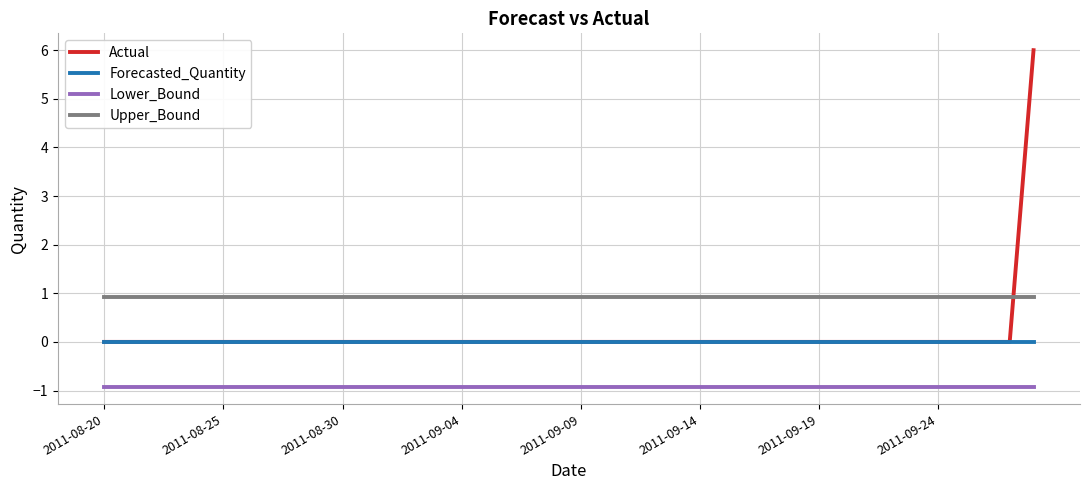

What is the maximum value shown in the chart?

6.0